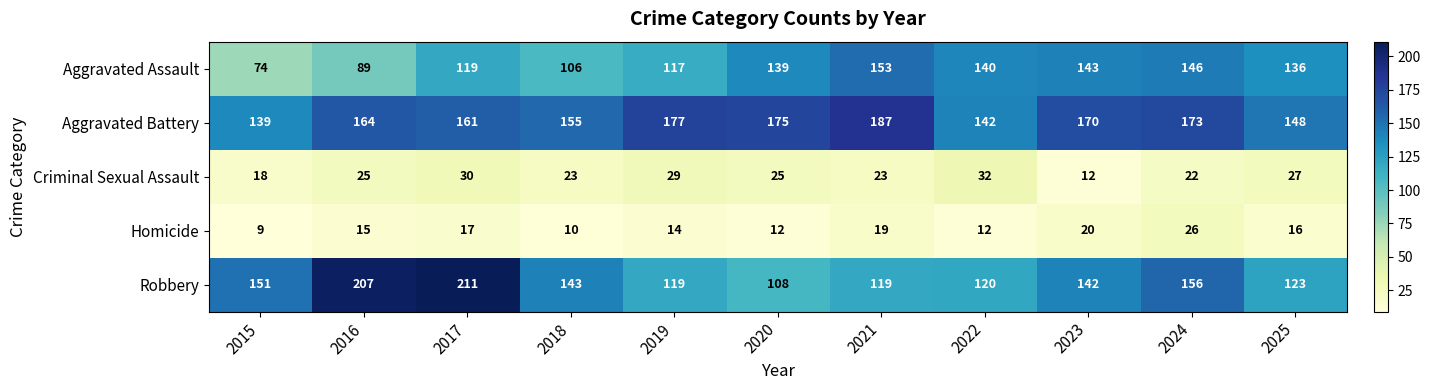

What value does the Homicide series have at 2022, to the nearest 5?

10